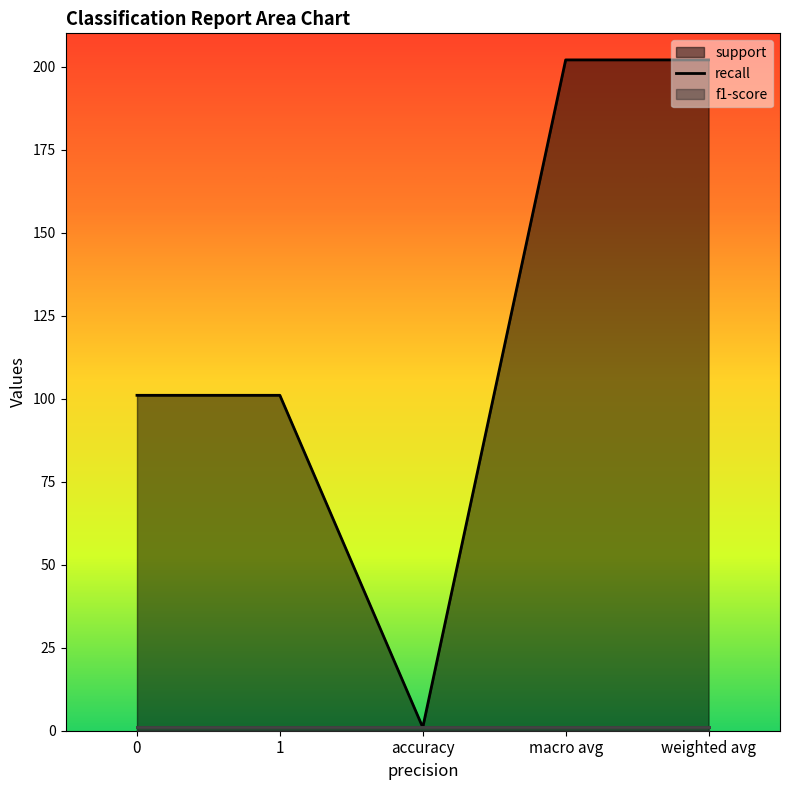

True or false: f1-score has a value of 1 at weighted avg.

True